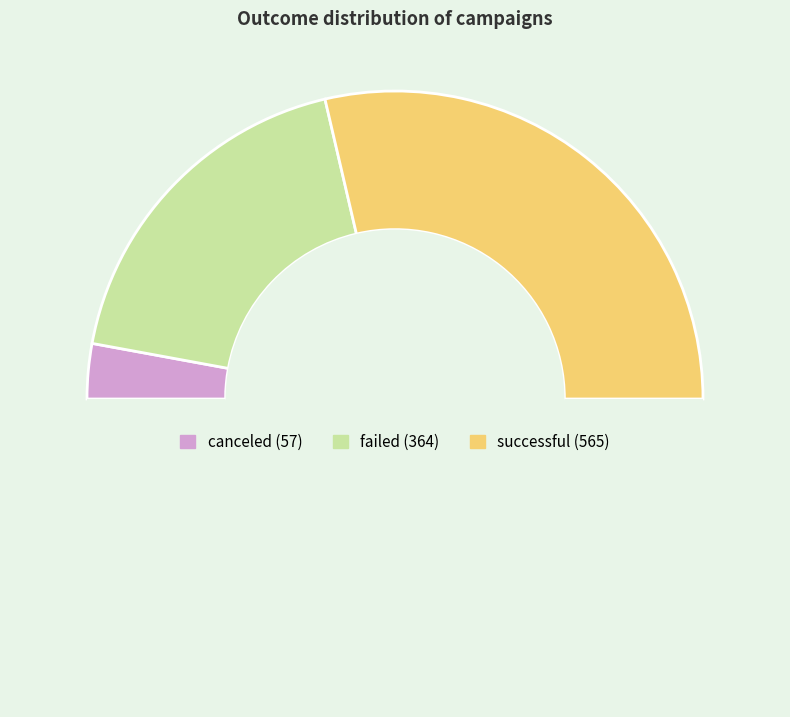

How many segments does this pie chart have?

4